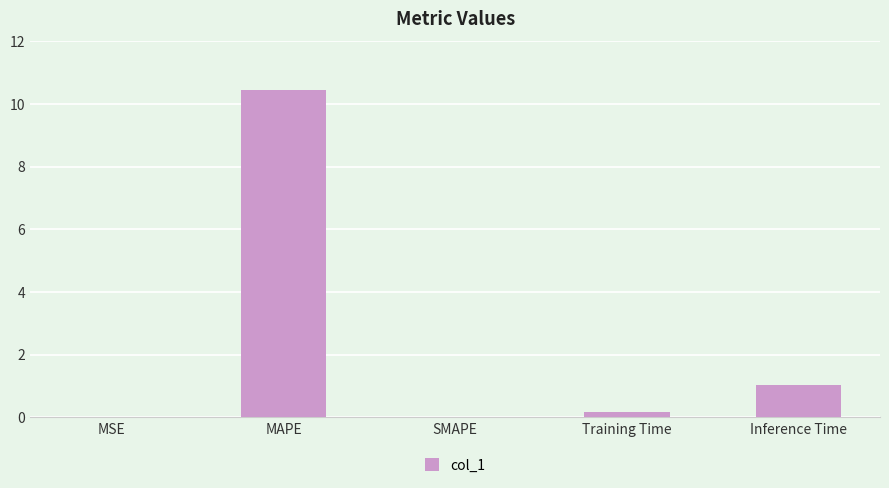

The chart shows a value of 0.0 at SMAPE. True or false?

True